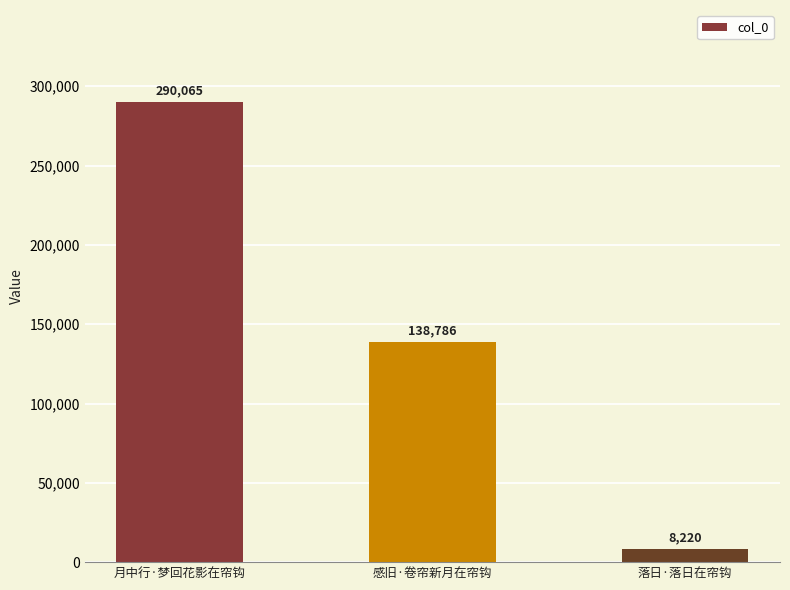

What position from the left is 落日·落日在帘钩?

3